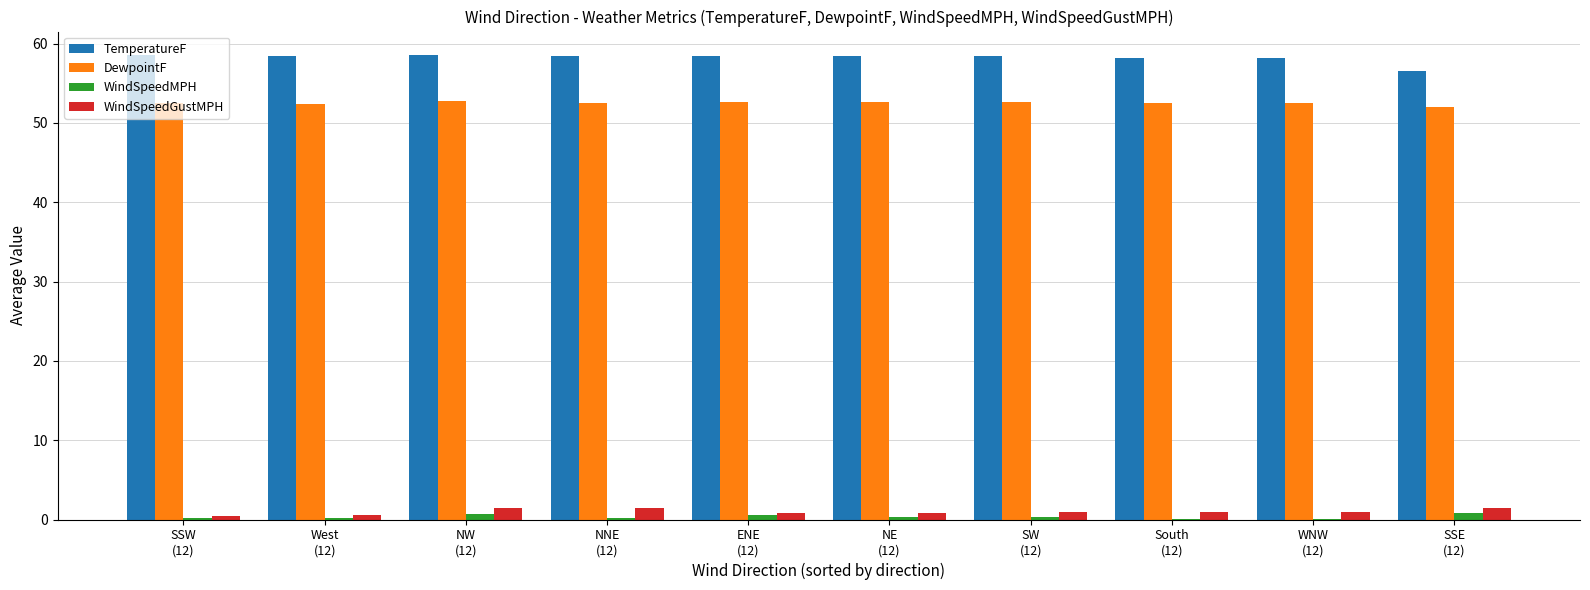

What are all the series names shown in the legend?

TemperatureF, DewpointF, WindSpeedMPH, WindSpeedGustMPH